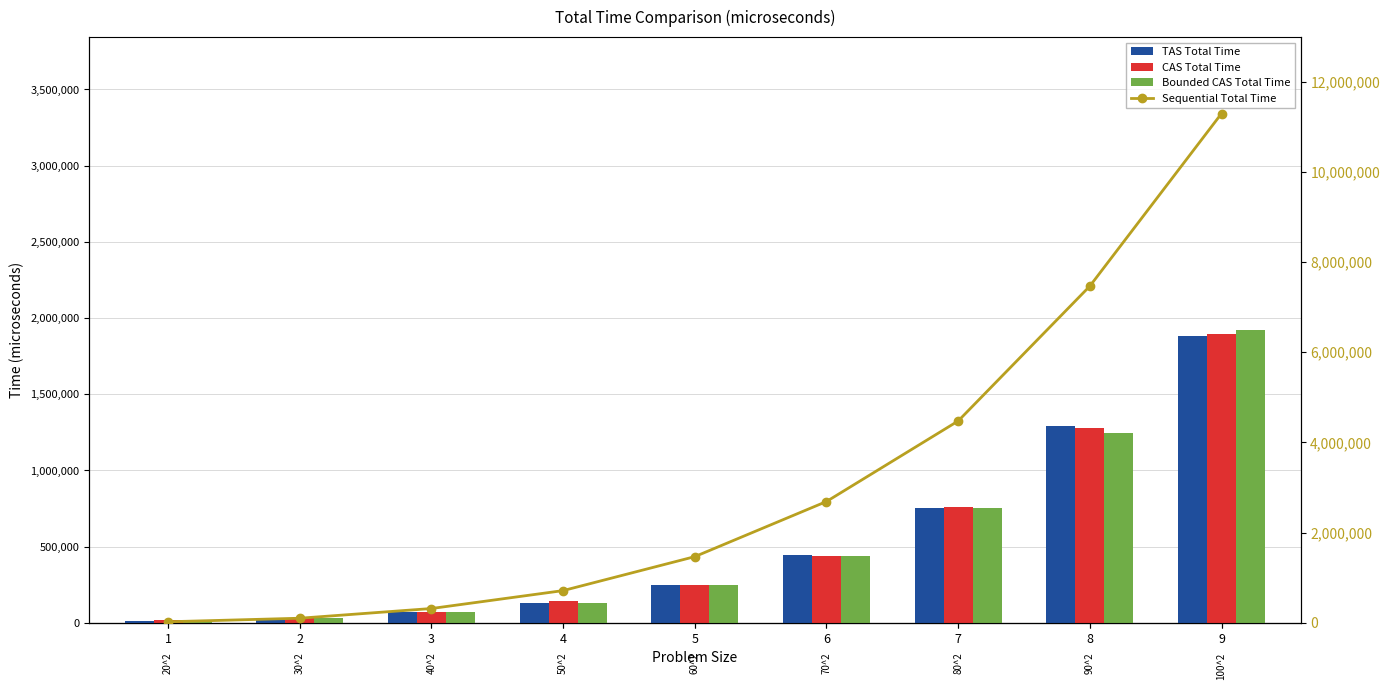

Is it true that Bounded CAS Total Time equals 13056.6 at 1?

True